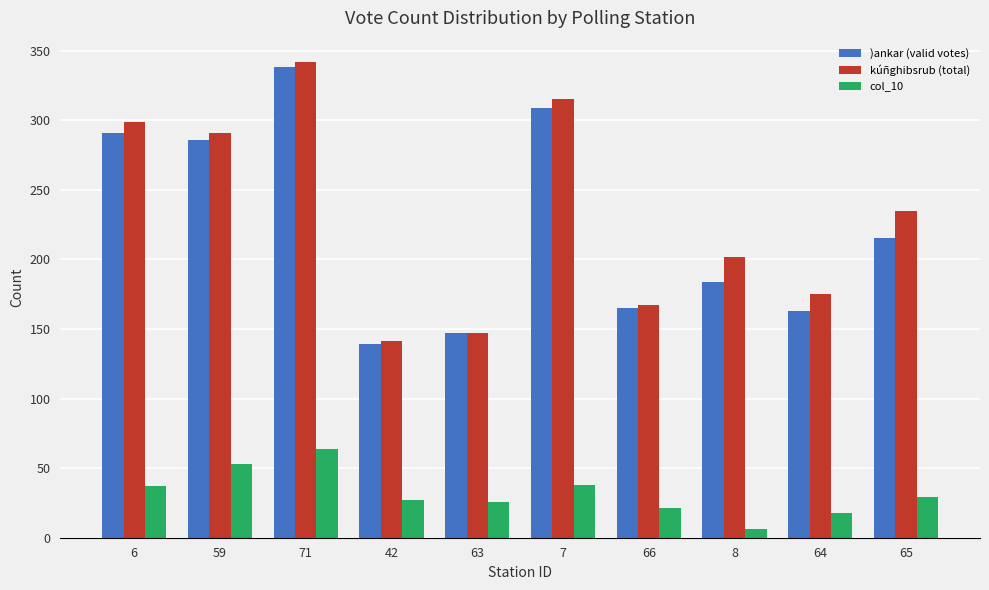

At which label is kúñghibsrub (total) closest to 241?

65